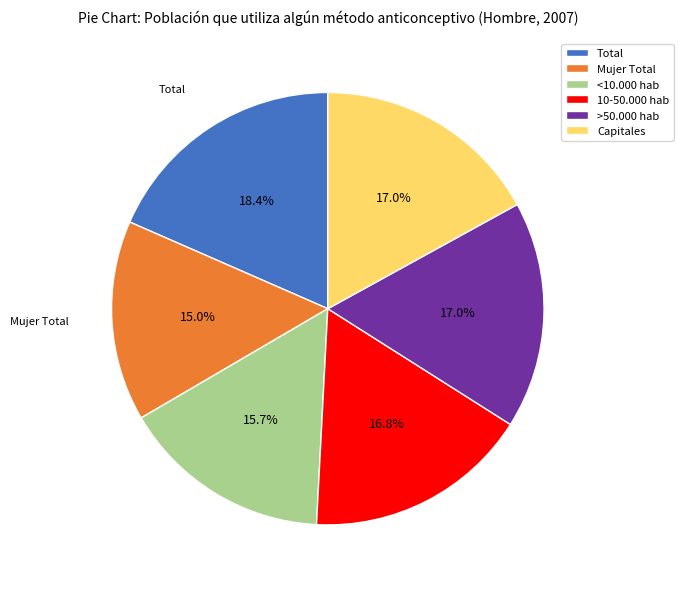

To the nearest percent, what is the combined percentage of Mujer Total and 10-50.000 hab?

32%